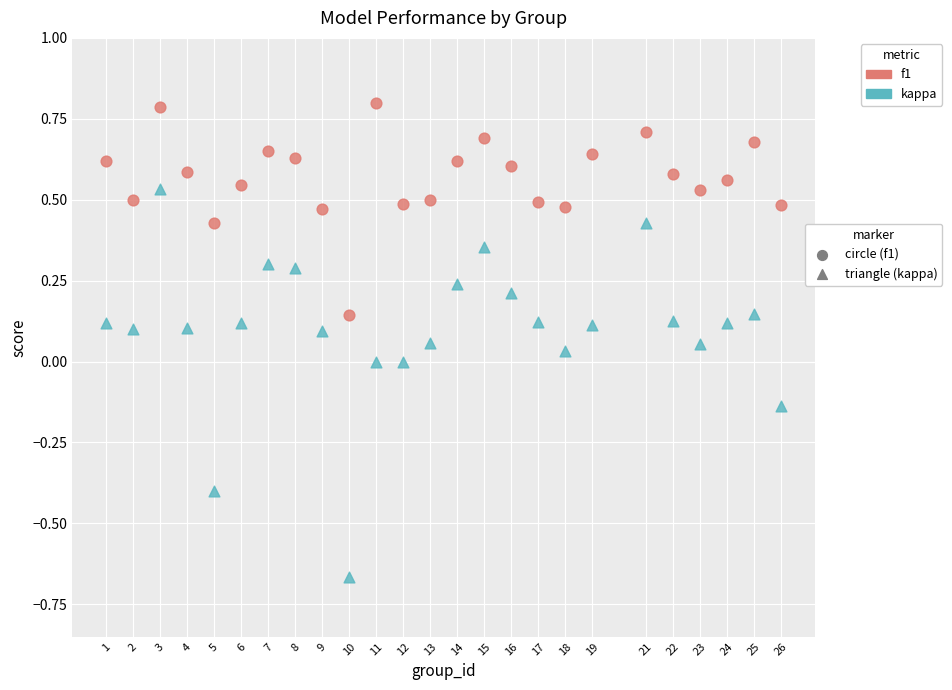

Across all data points, what is the range of X values (max minus min)?

25.0